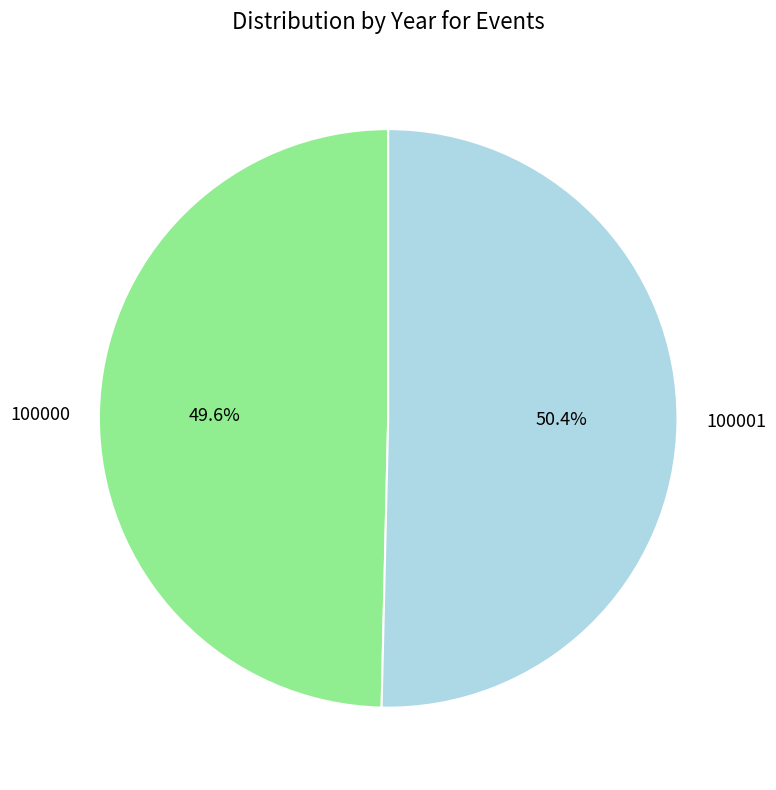

The 100000 slice represents 39% of the pie. True or false?

False